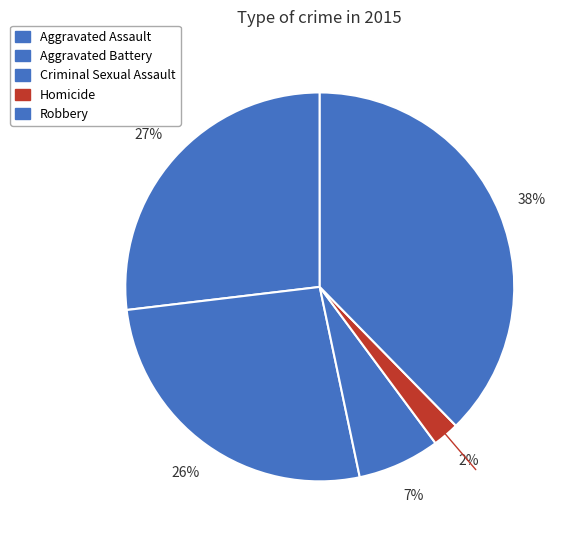

How many segments does this pie chart have?

5